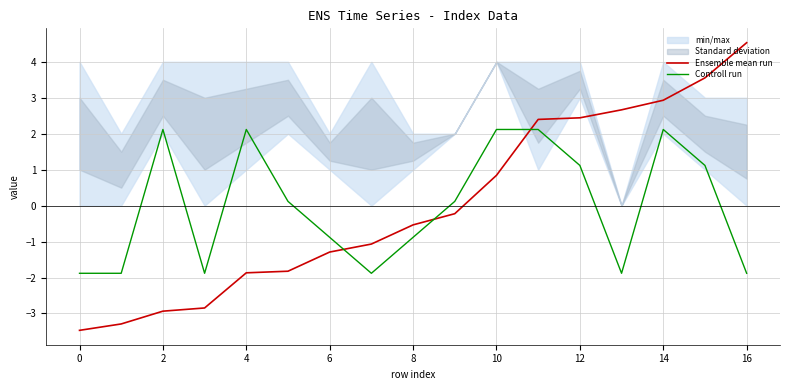

What is the label of the 13th point from the left?

12